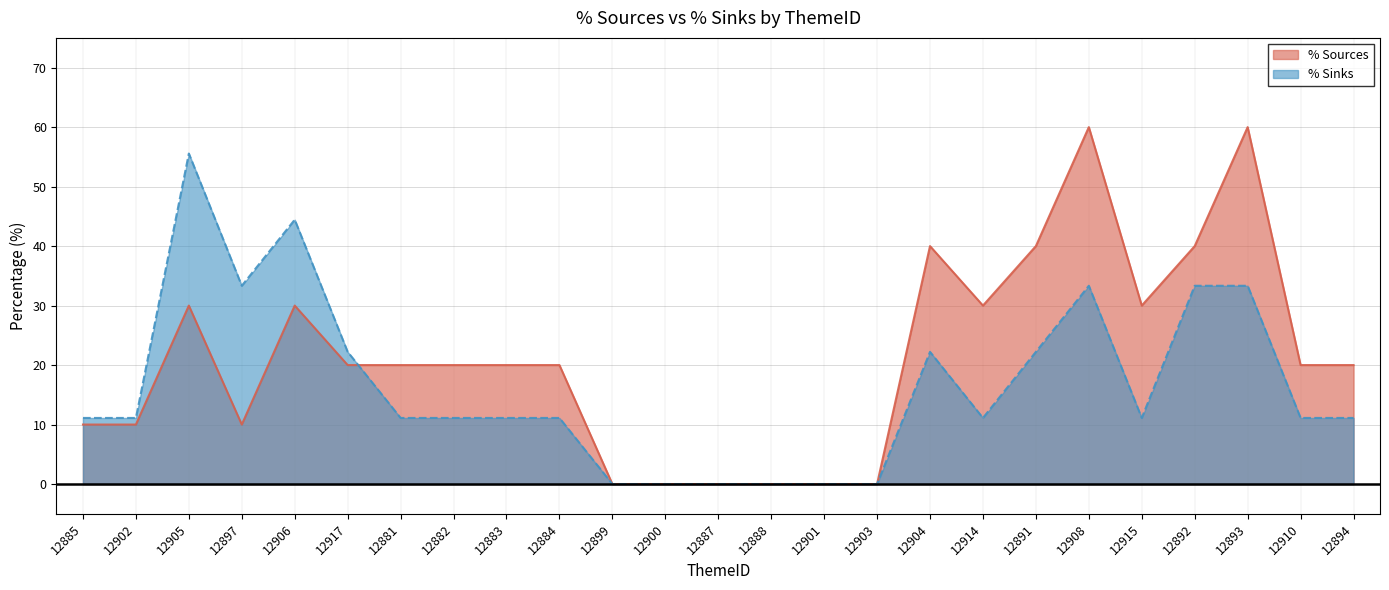

What is the value of the % Sinks point at the 9th from the left?

11.1